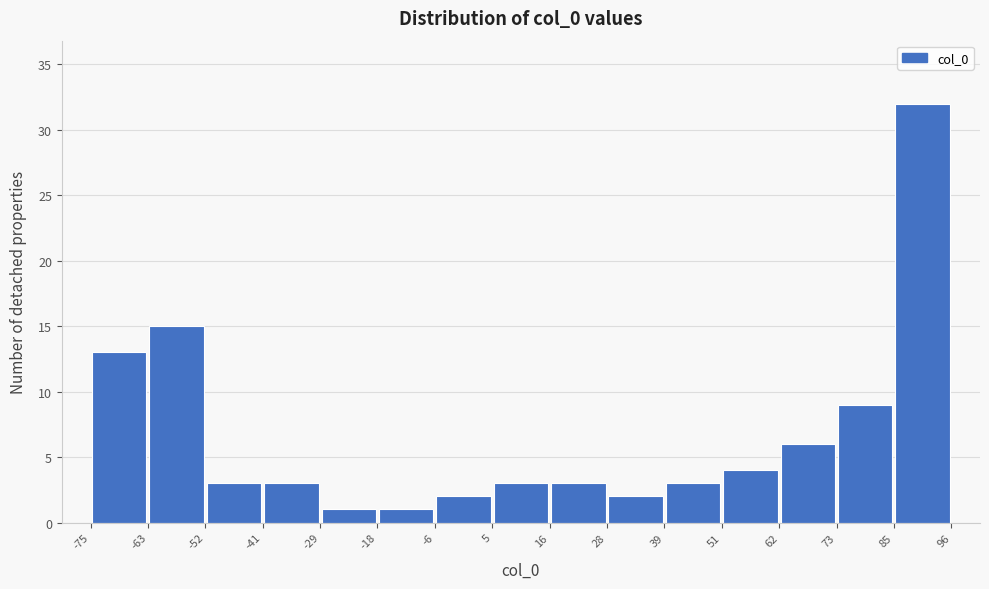

Over which range of the x-axis is the bar tallest?

85 to 96